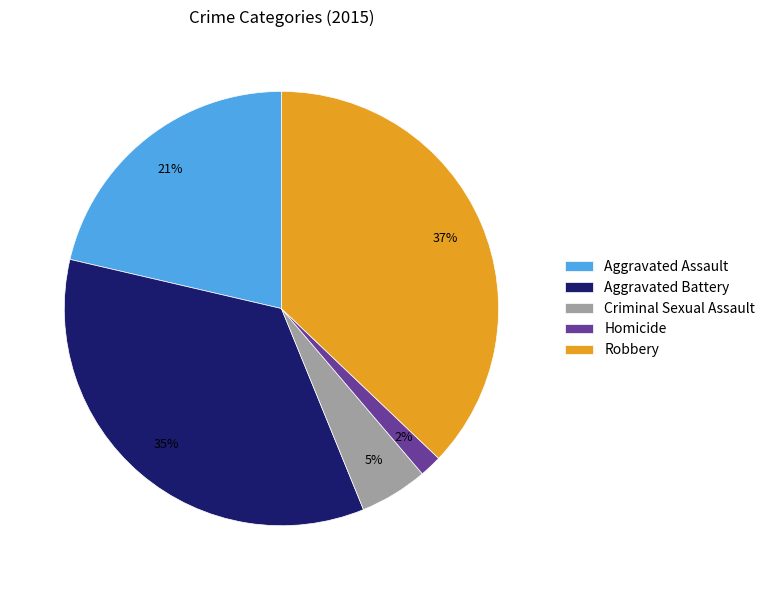

Do Homicide and Criminal Sexual Assault together represent more than half of the pie?

No